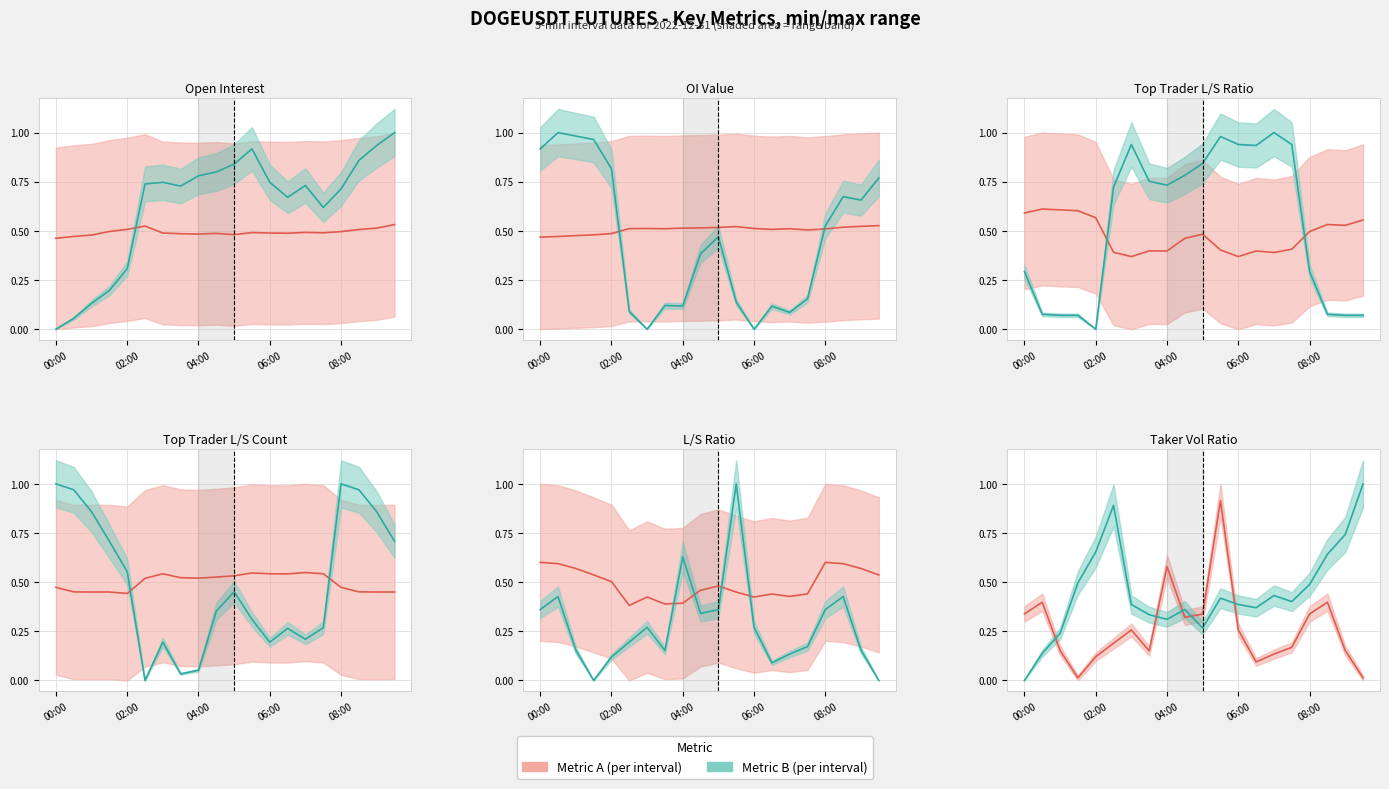

Where do sum_open_interest and sum_toptrader_long_short_ratio first cross each other?

02:00 and 02:30